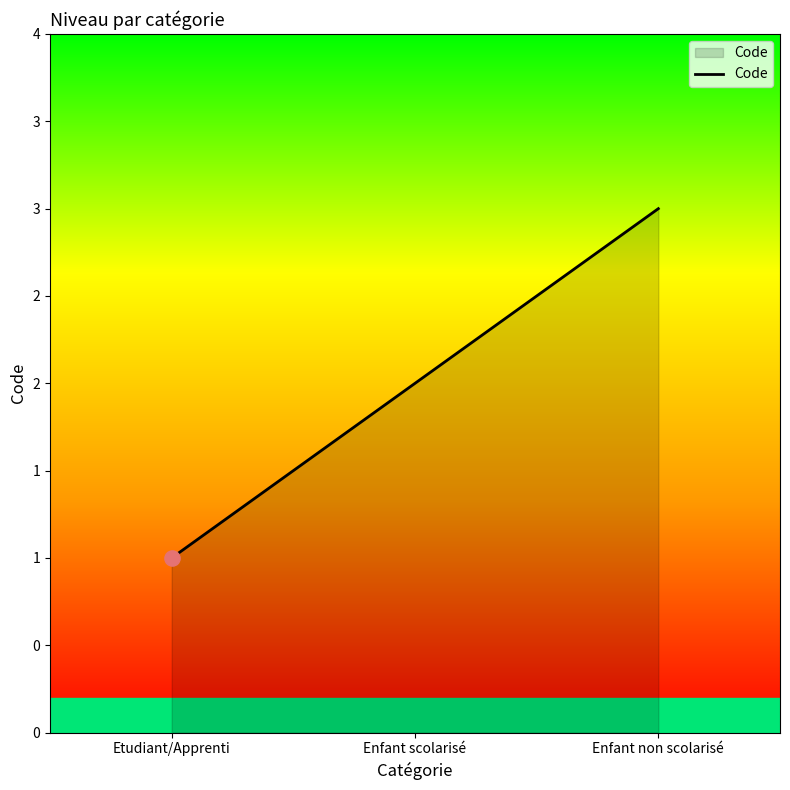

What is the ratio of the value at Etudiant/Apprenti to the value at Enfant non scolarisé?

0.3